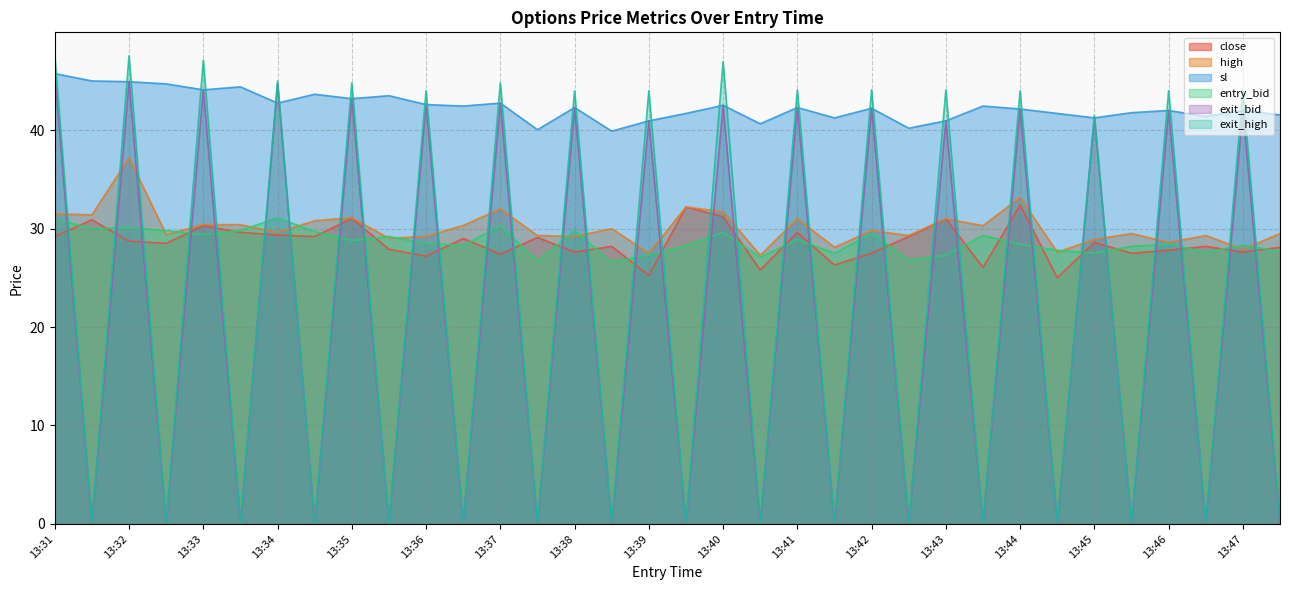

At which label is sl closest to 42?

13:46